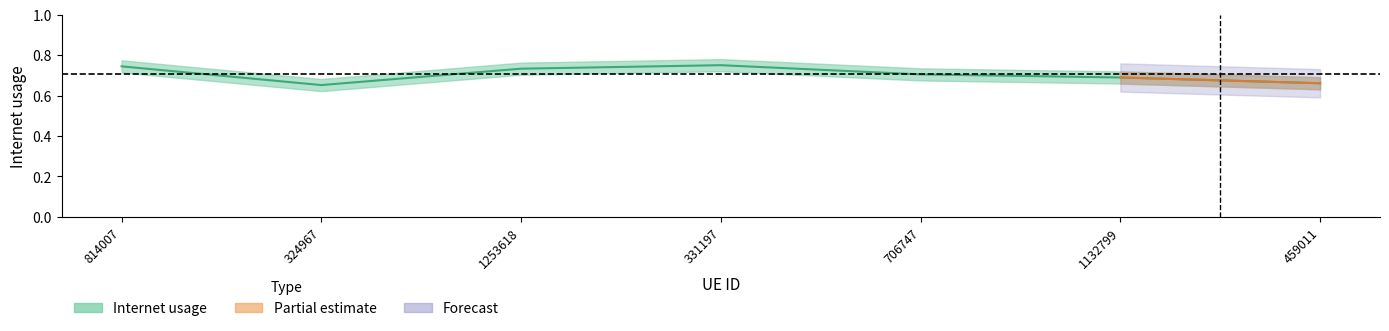

How many points are higher than both their immediate neighbors (excluding endpoints)?

1